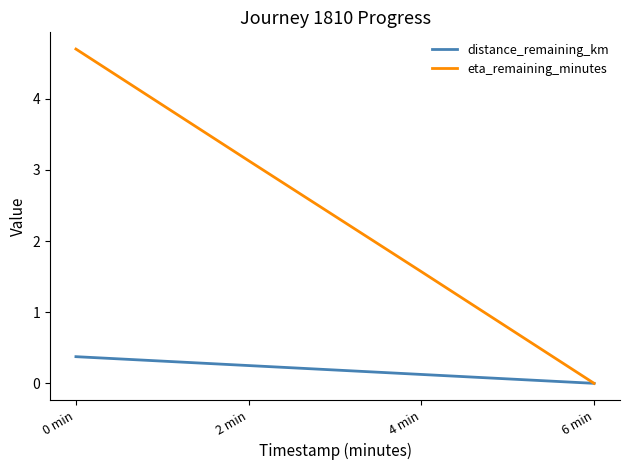

At which category does the chart reach its peak across all series?

0 min